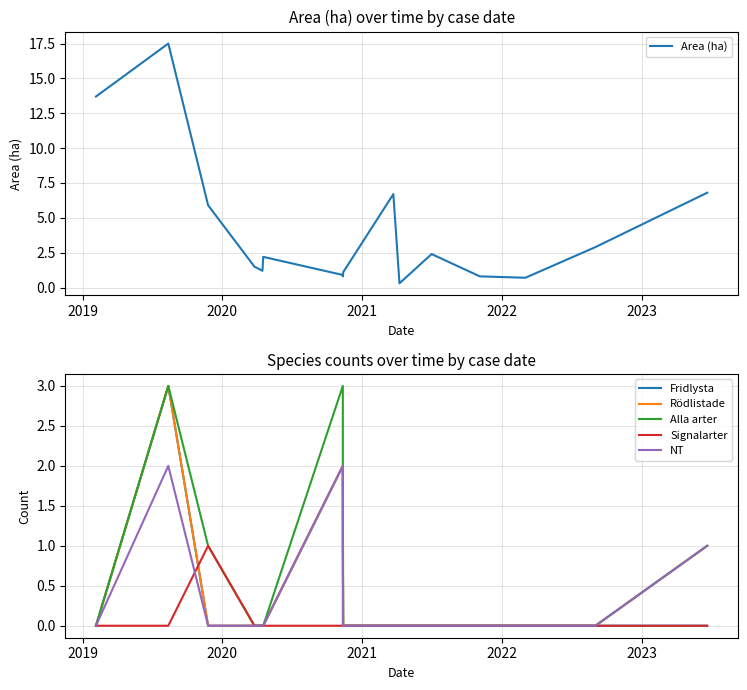

At how many categories does at least one series exceed 14?

1